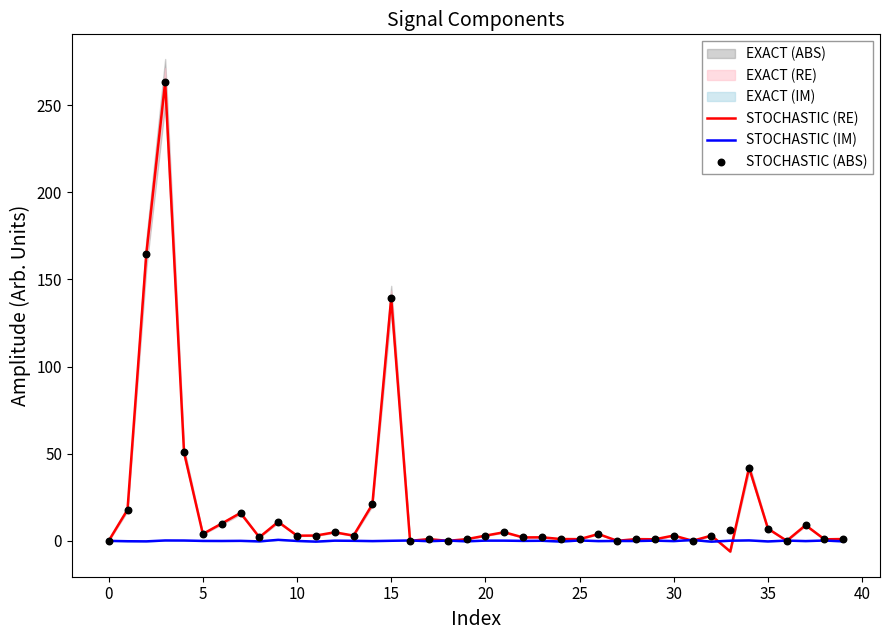

Is the value of STOCHASTIC (ABS) at 20 greater than the value of STOCHASTIC (IM) at 10?

Yes